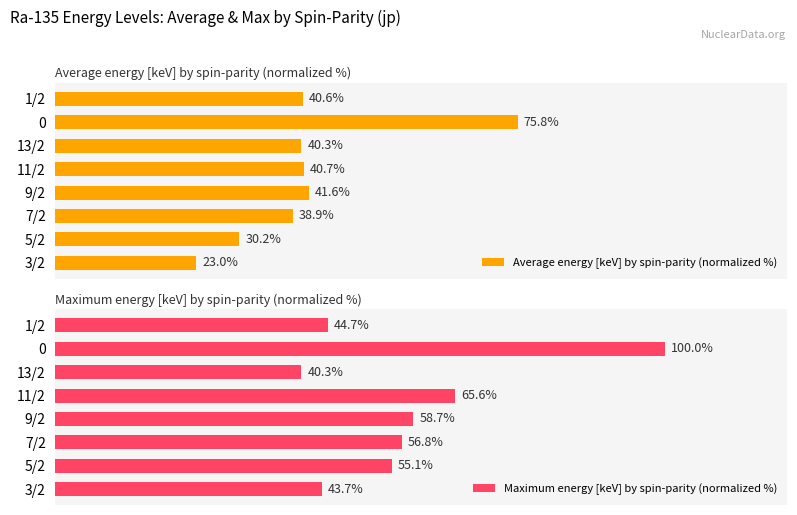

Rank the categories by Maximum energy [keV] by spin-parity (normalized %) value from highest to lowest.

0, 11/2, 9/2, 7/2, 5/2, 1/2, 3/2, 13/2